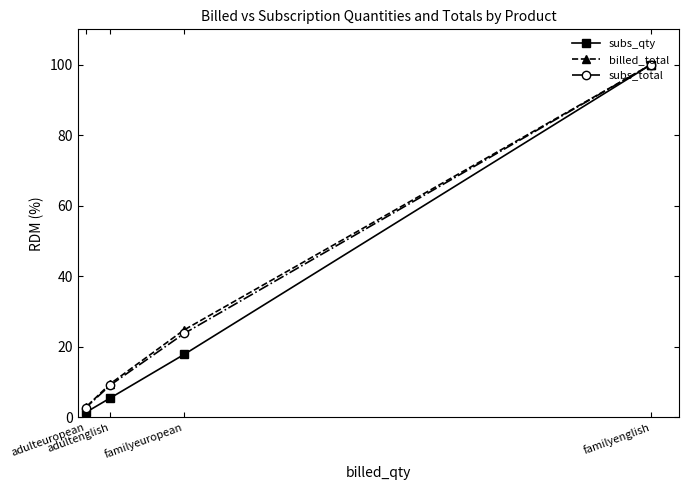

True or false: subs_qty has more than 0 interior local peaks.

False